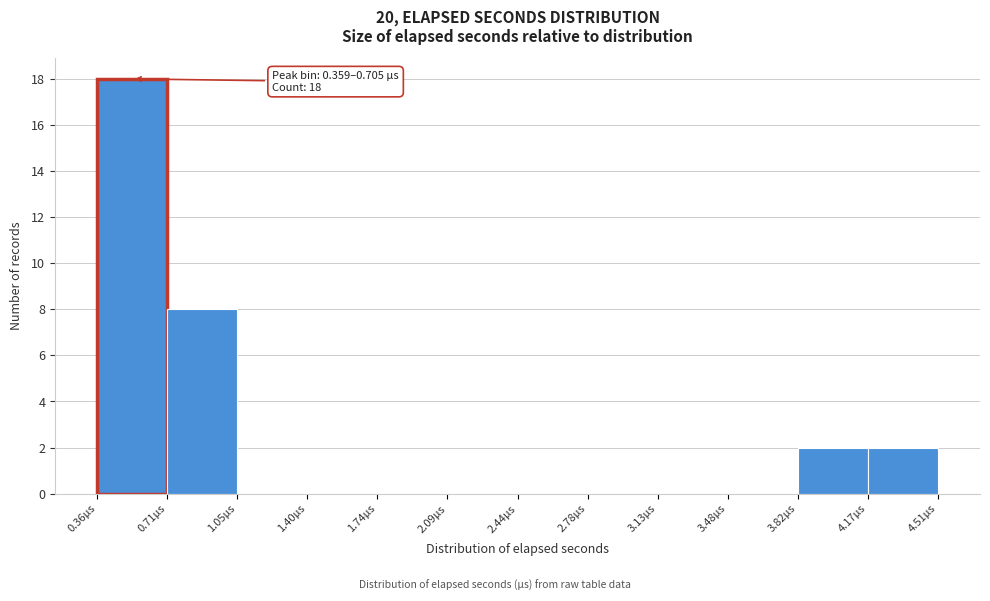

Over which range of the x-axis is the bar tallest?

0.35 to 0.70